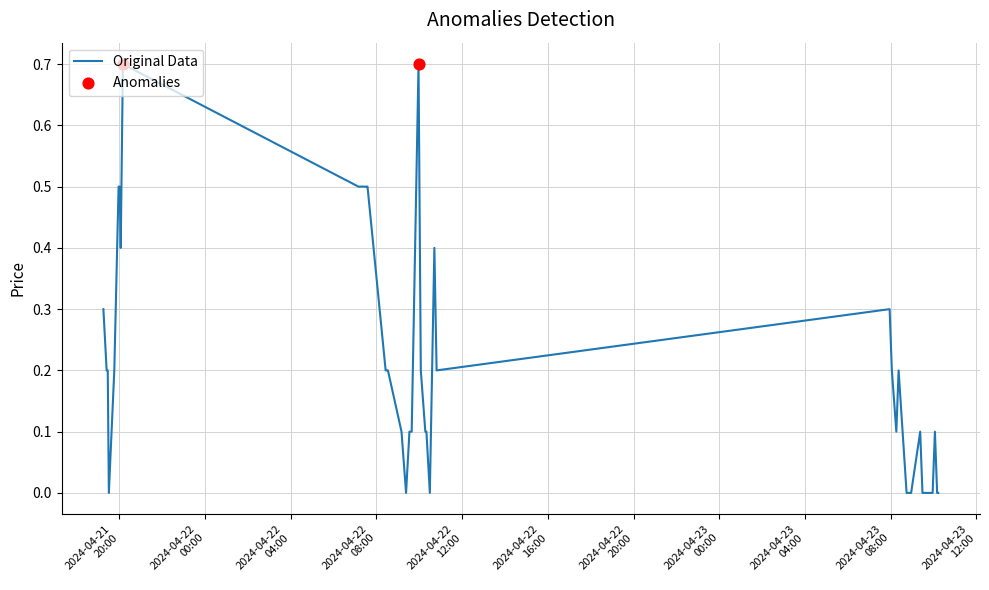

What is the greatest value displayed?

0.7